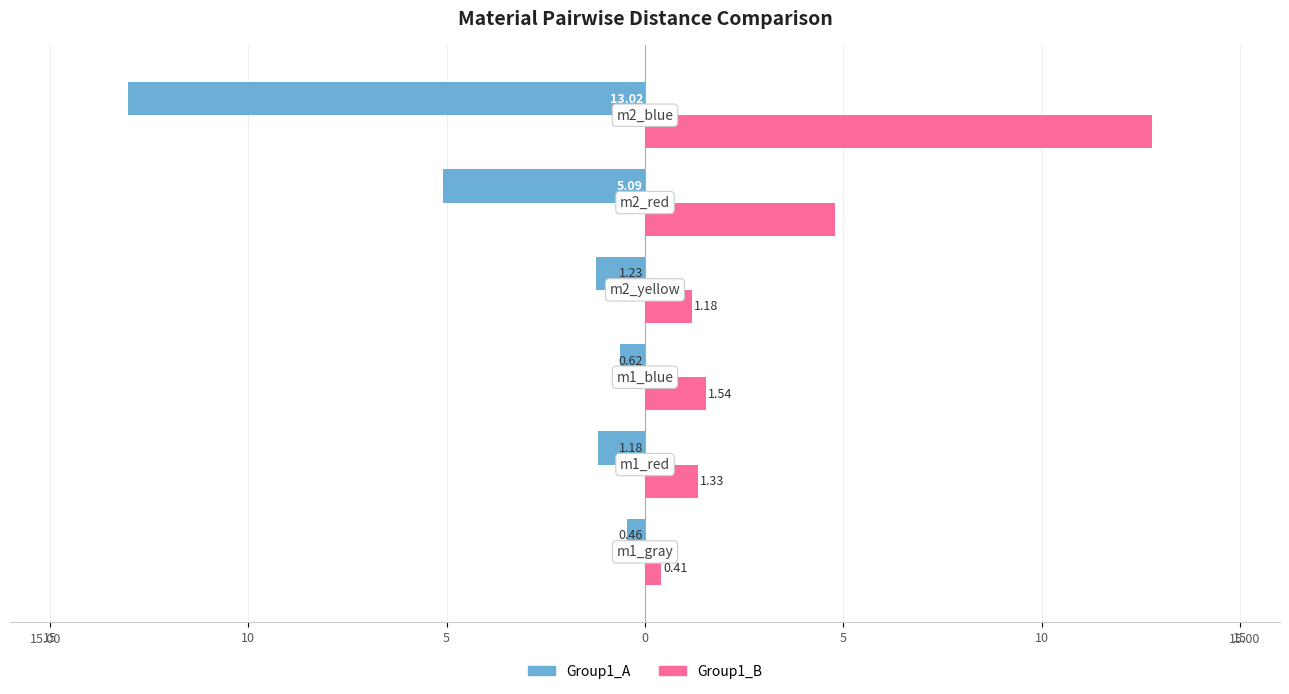

What is the difference between the maximum and minimum values in the Group1_B series?

12.4